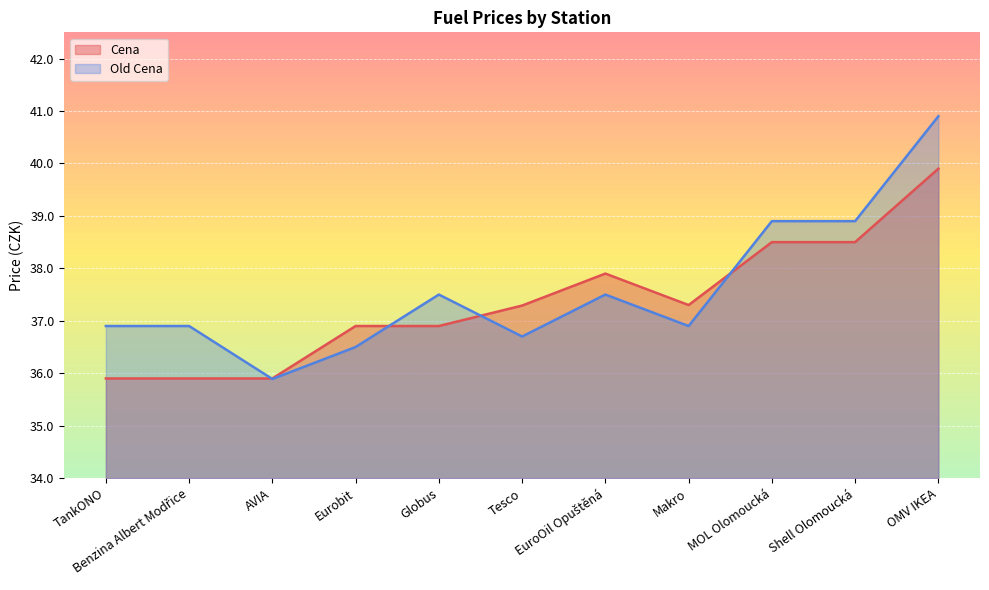

What is the value of the Old Cena point at the 11th from the left?

40.9